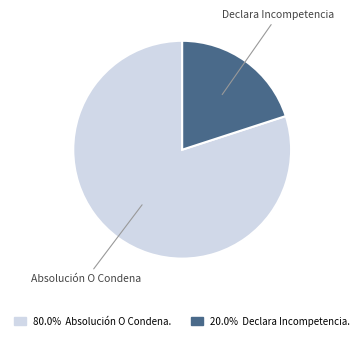

True or false: Absolución O Condena. accounts for 80% of the total.

True